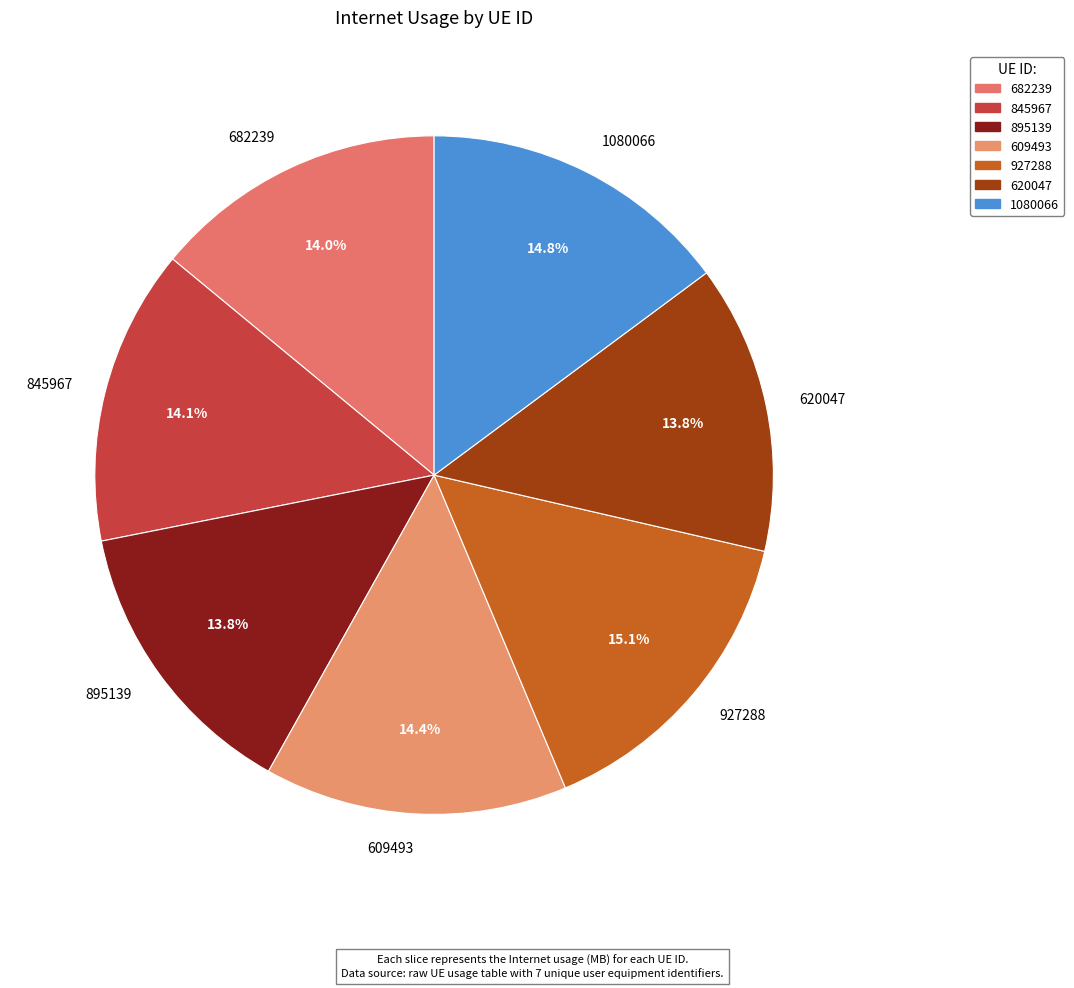

Does any single category account for the majority?

No